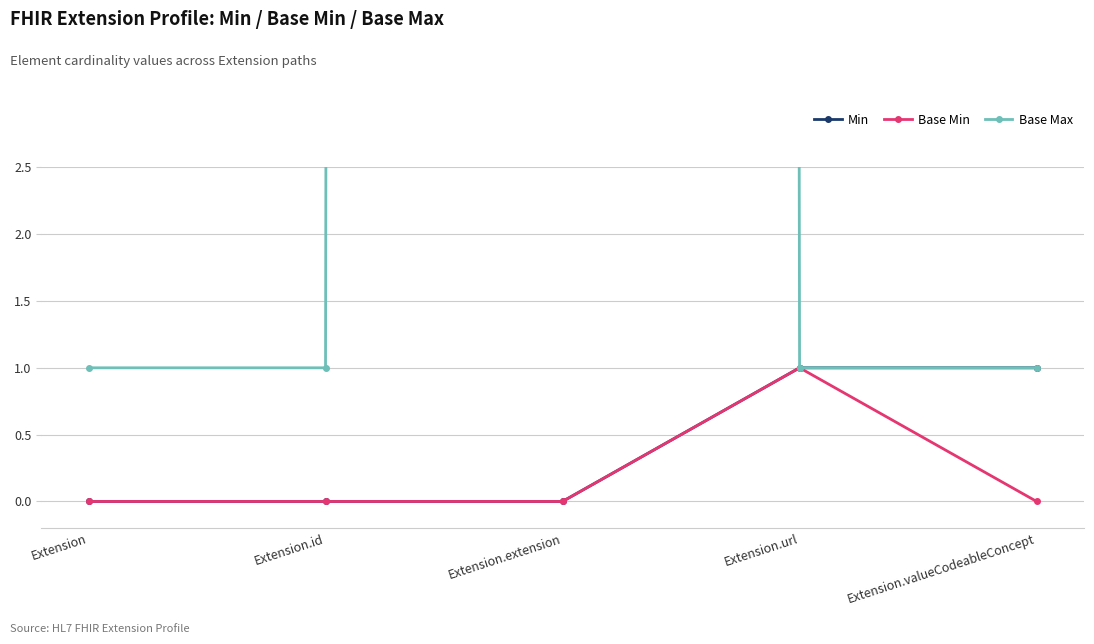

Which series has the widest spread of values?

Base Max